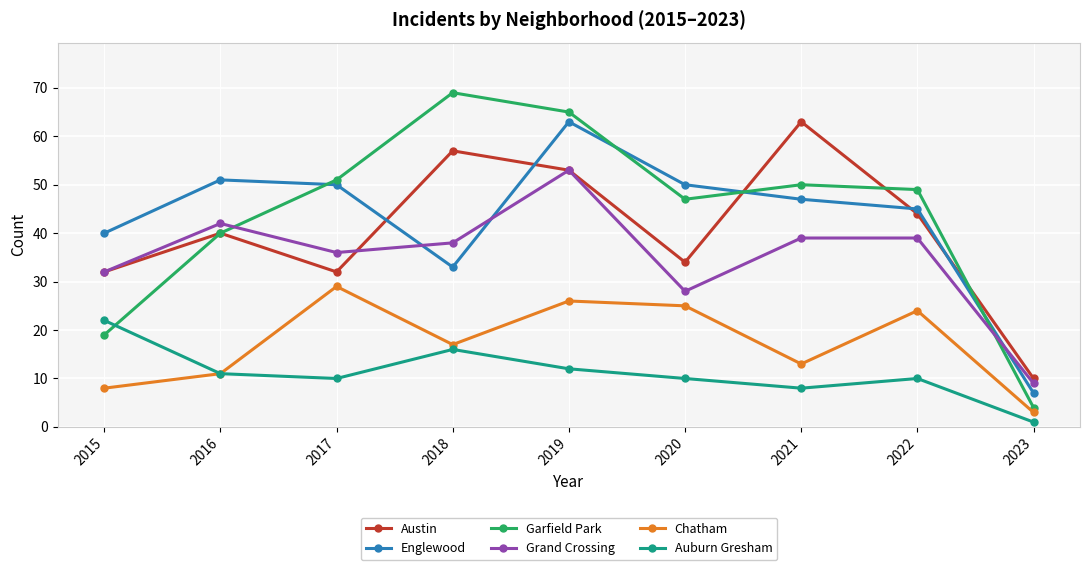

Reading left to right, transcribe all the data shown in this chart.

Austin: 32	40	32	57	53	34	63	44	10
Englewood: 40	51	50	33	63	50	47	45	7
Garfield Park: 19	40	51	69	65	47	50	49	4
Grand Crossing: 32	42	36	38	53	28	39	39	9
Chatham: 8	11	29	17	26	25	13	24	3
Auburn Gresham: 22	11	10	16	12	10	8	10	1